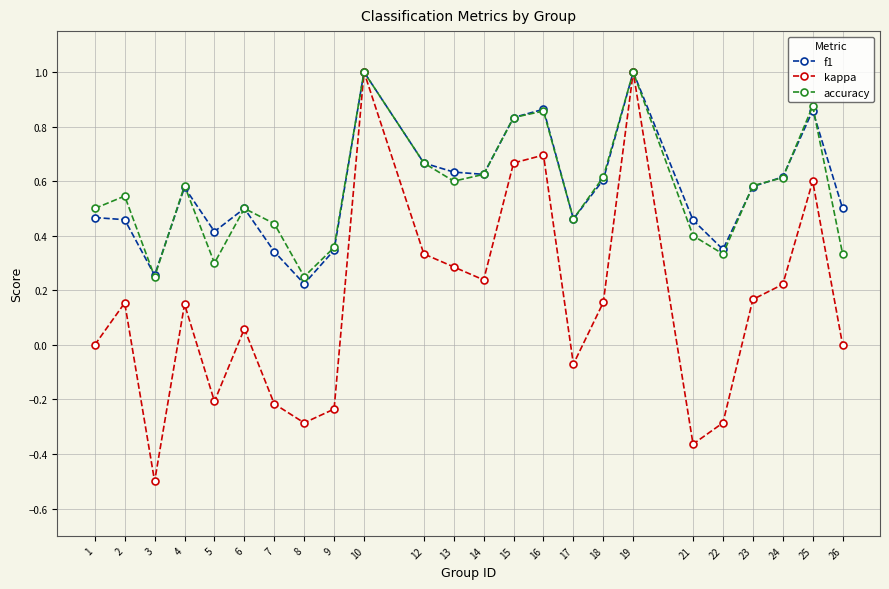

What is the value of the kappa point at the 18th from the left?

1.0